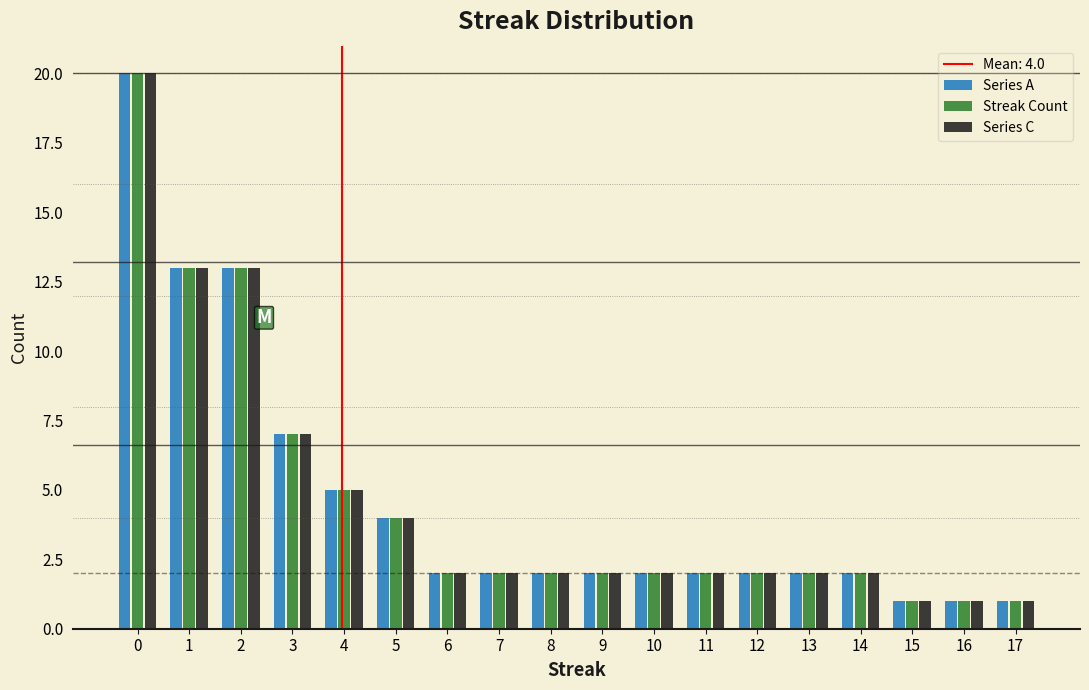

In the Series C series, which range on the x-axis has the tallest bar?

-0.5 to 0.5